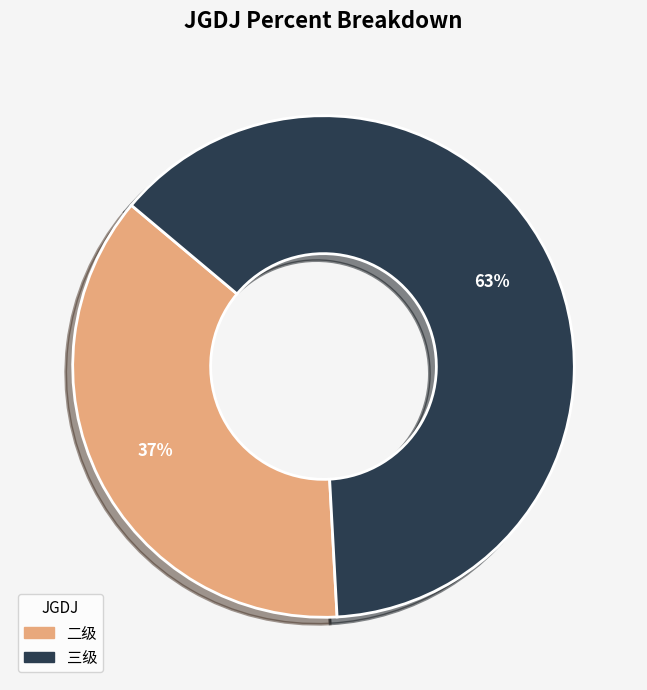

Does any single category account for the majority?

Yes